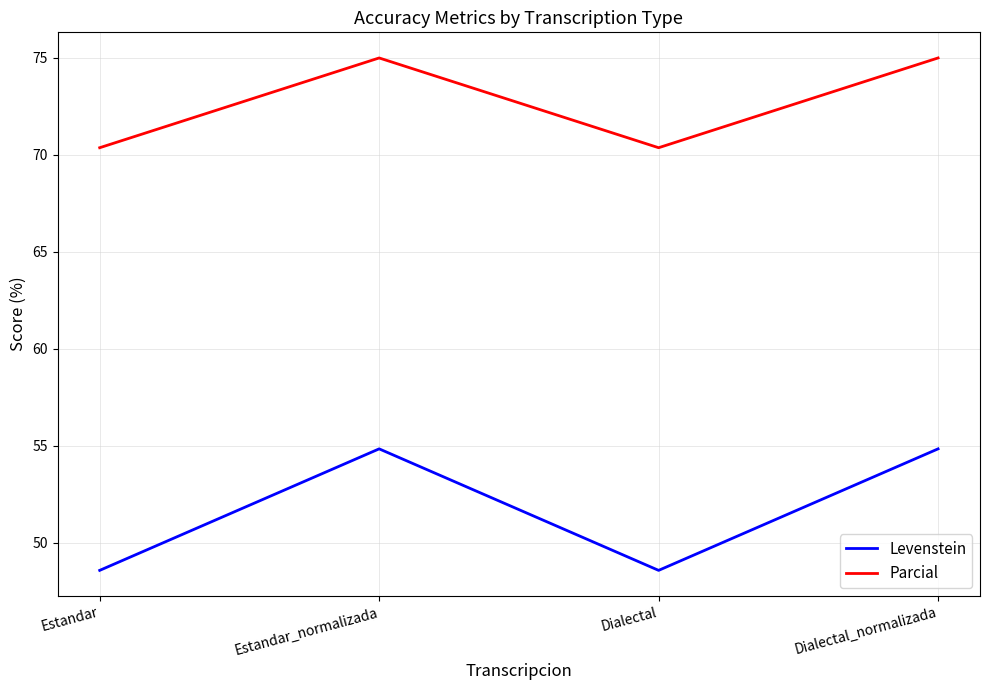

What is the difference between the highest and lowest values at Dialectal?

21.8